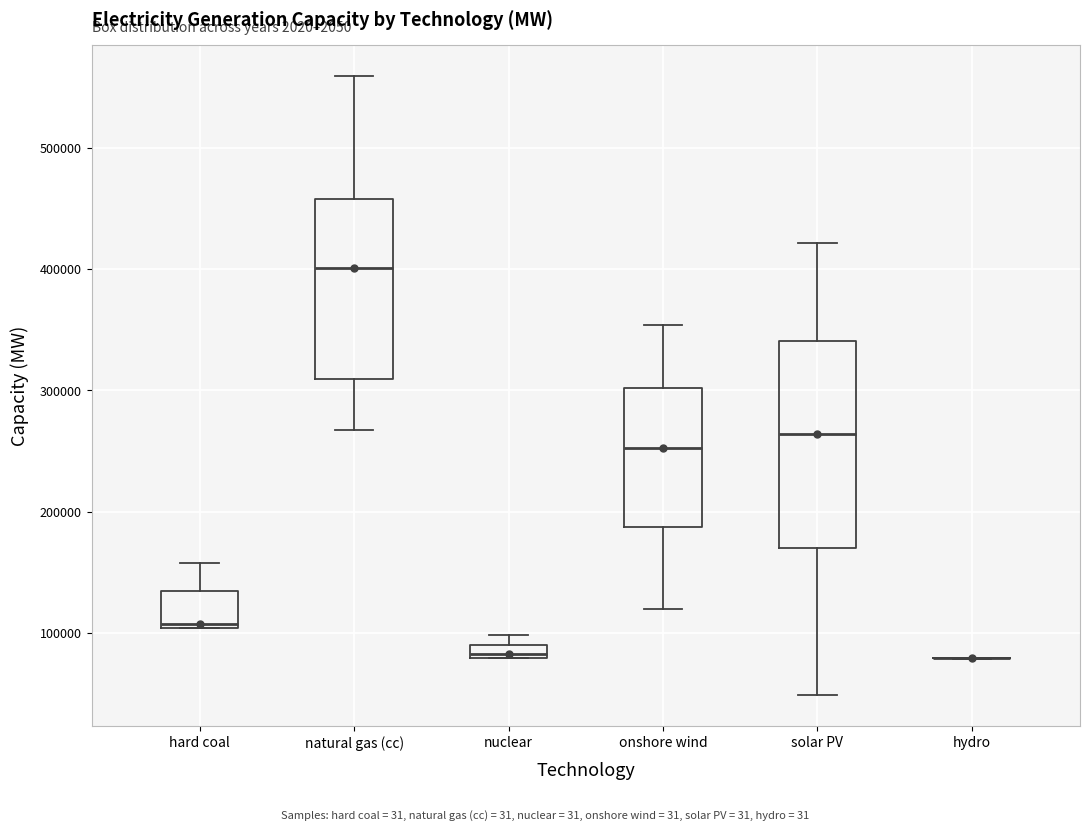

Where is the lower edge of the box for onshore wind on the y-axis? The values are not printed on the chart, so give them approximately, as read against the axis.

190000